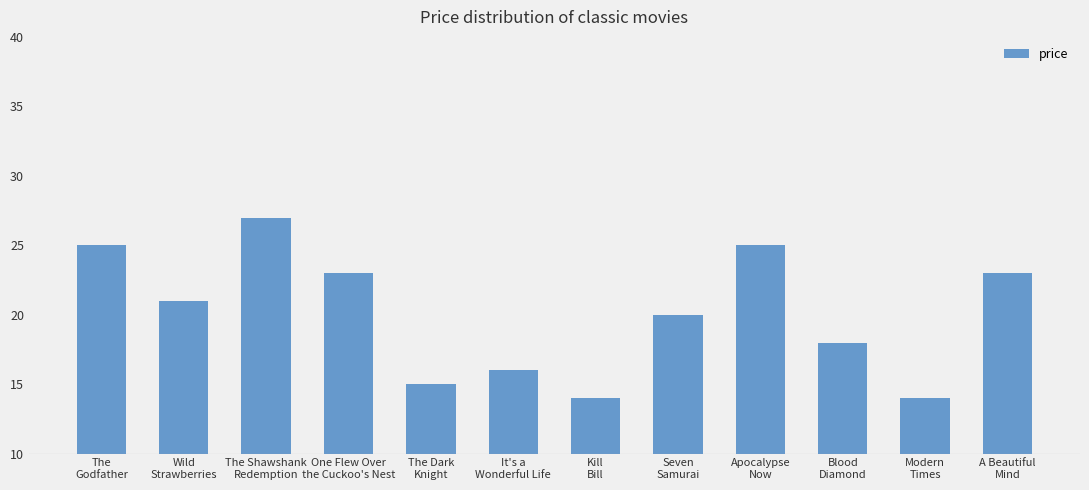

What is the difference between the maximum and minimum values?

13.0